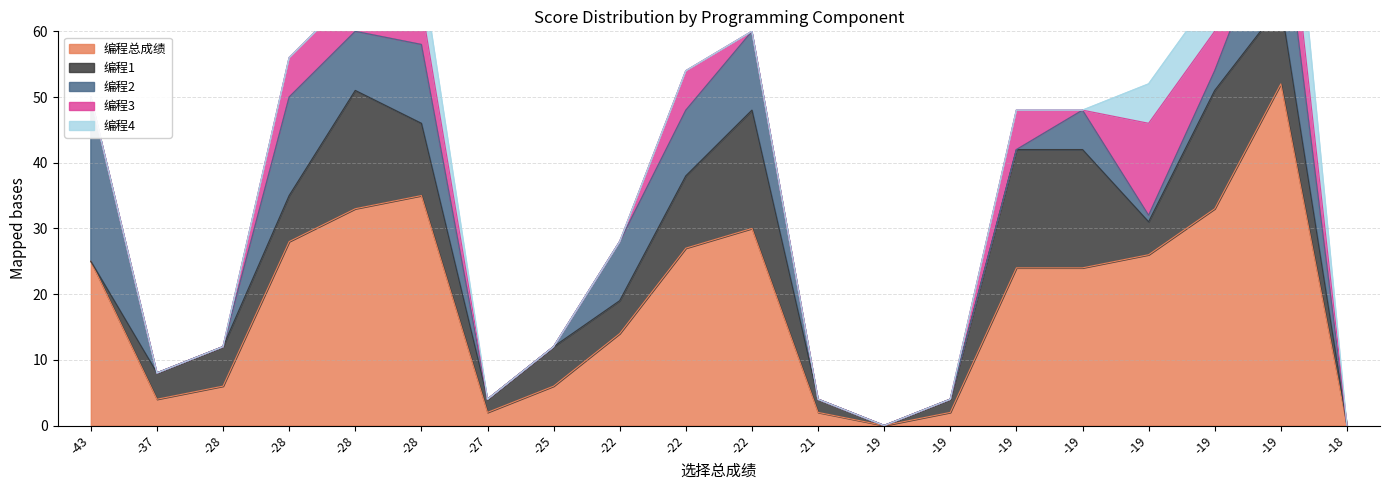

Does the chart display data point markers on the line(s)?

No